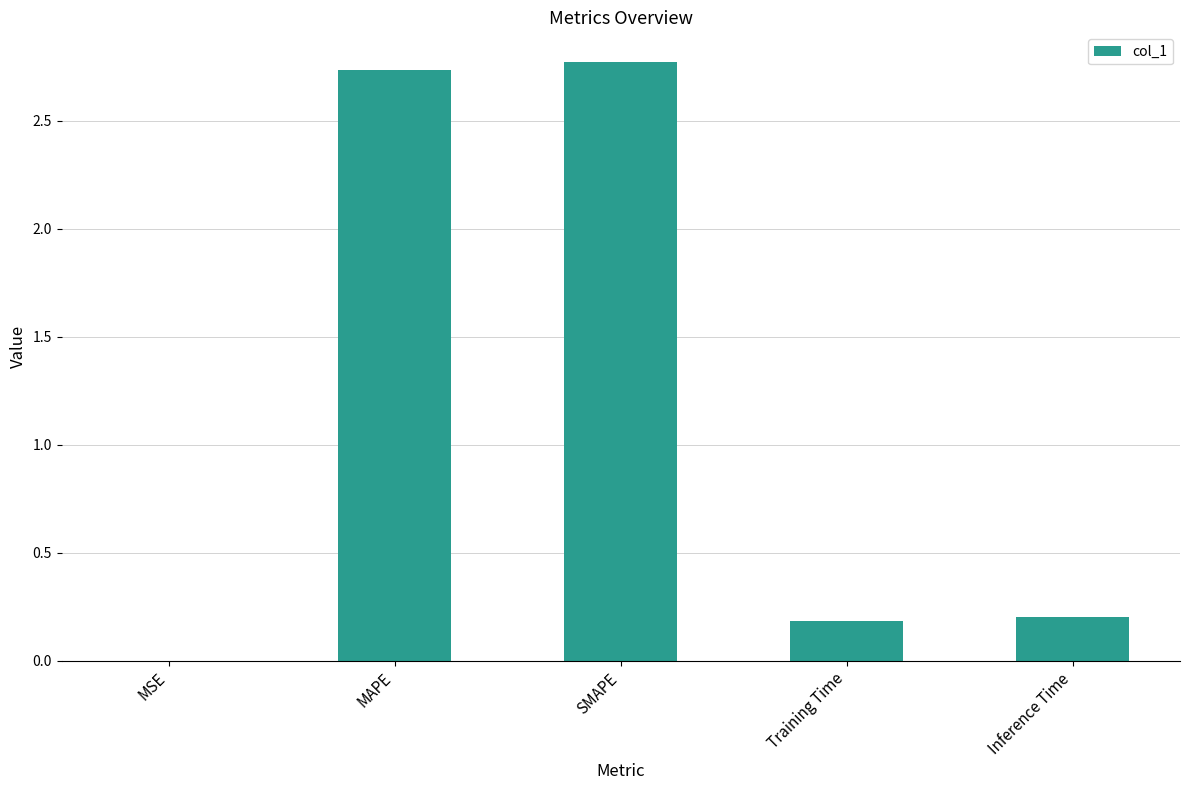

What is the sum of the values at SMAPE and Training Time?

3.0